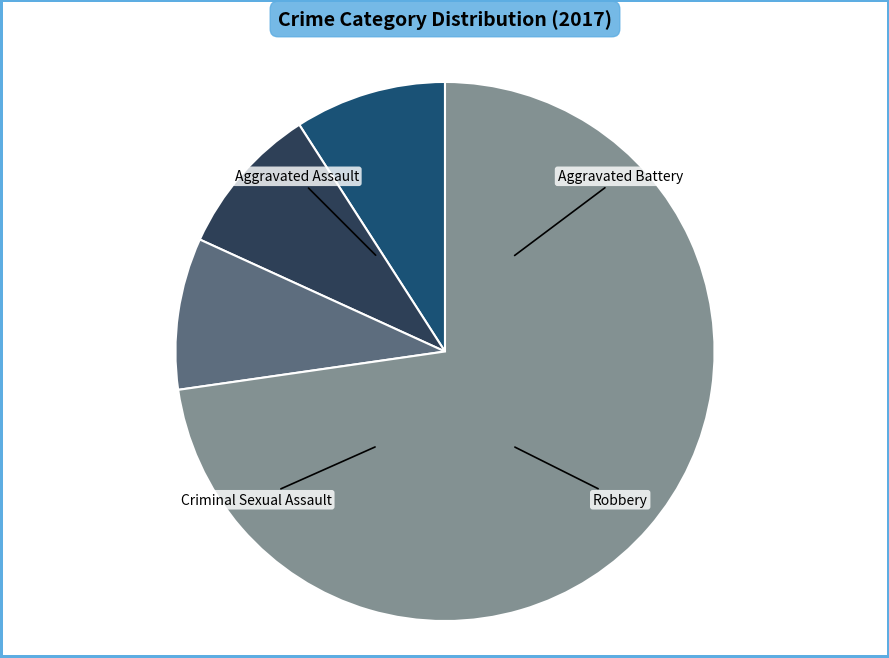

Is there a majority slice in this chart?

Yes